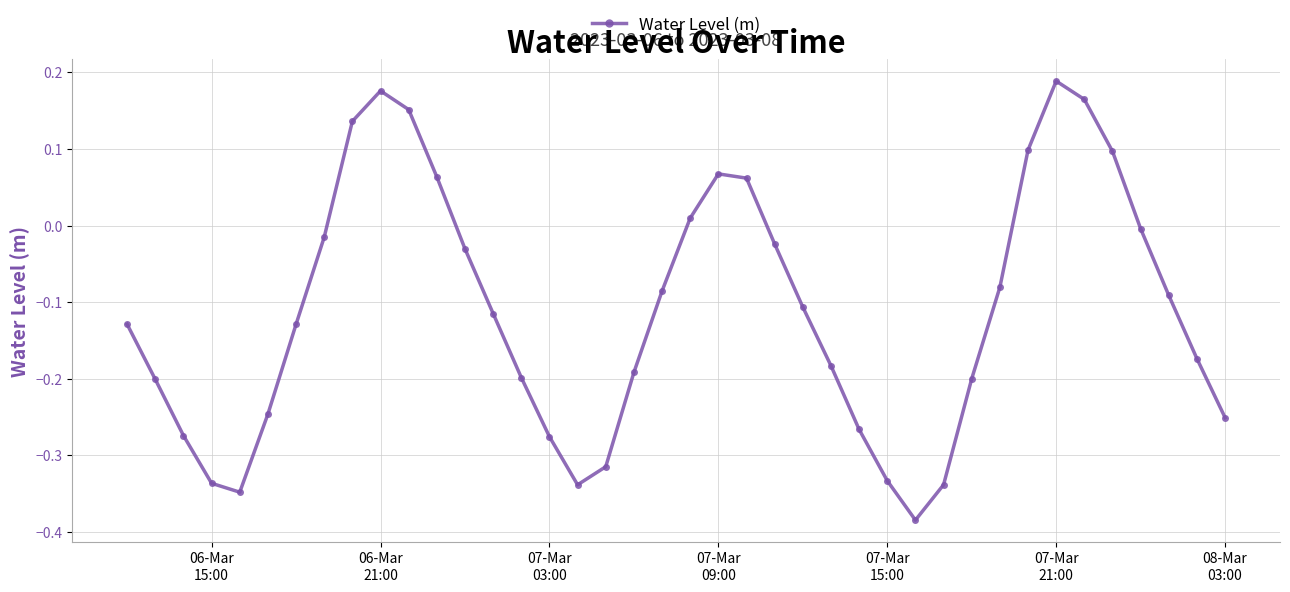

True or false: there are more than 2 points higher than both neighbors.

True